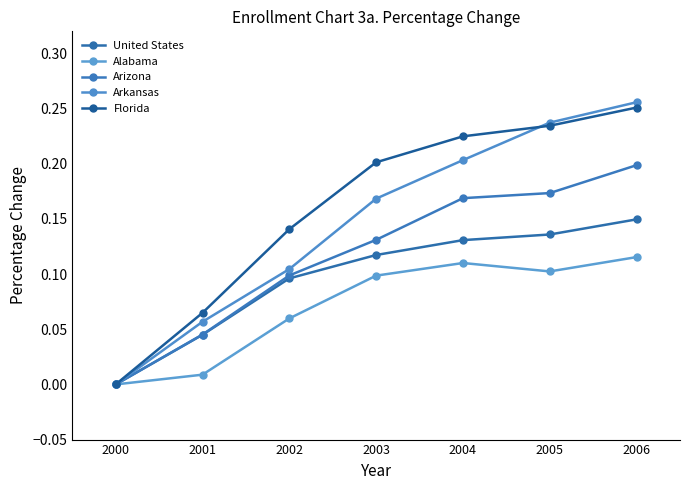

Reading left to right, extract all data points from this chart.

United States: 0.0	0.0	0.1	0.1	0.1	0.1	0.1
Alabama: 0.0	0.0	0.1	0.1	0.1	0.1	0.1
Arizona: 0.0	0.0	0.1	0.1	0.2	0.2	0.2
Arkansas: 0.0	0.1	0.1	0.2	0.2	0.2	0.3
Florida: 0.0	0.1	0.1	0.2	0.2	0.2	0.3